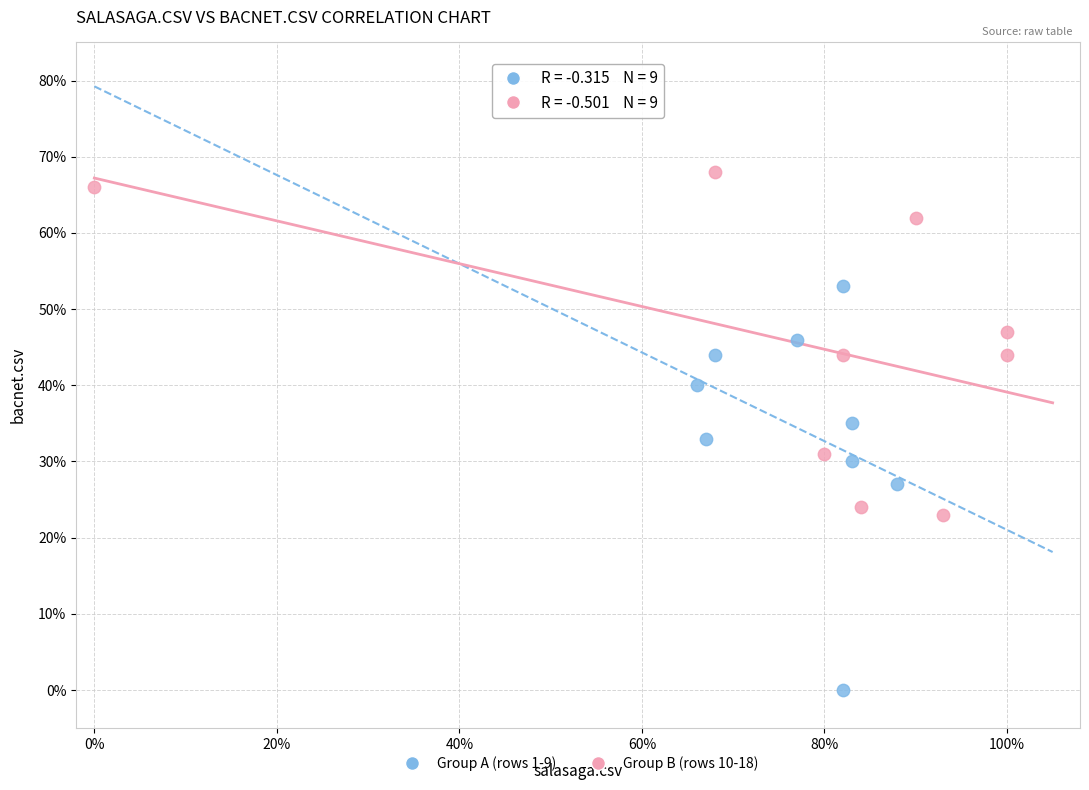

Which series reaches the maximum Y coordinate?

Group B (rows 10-18)